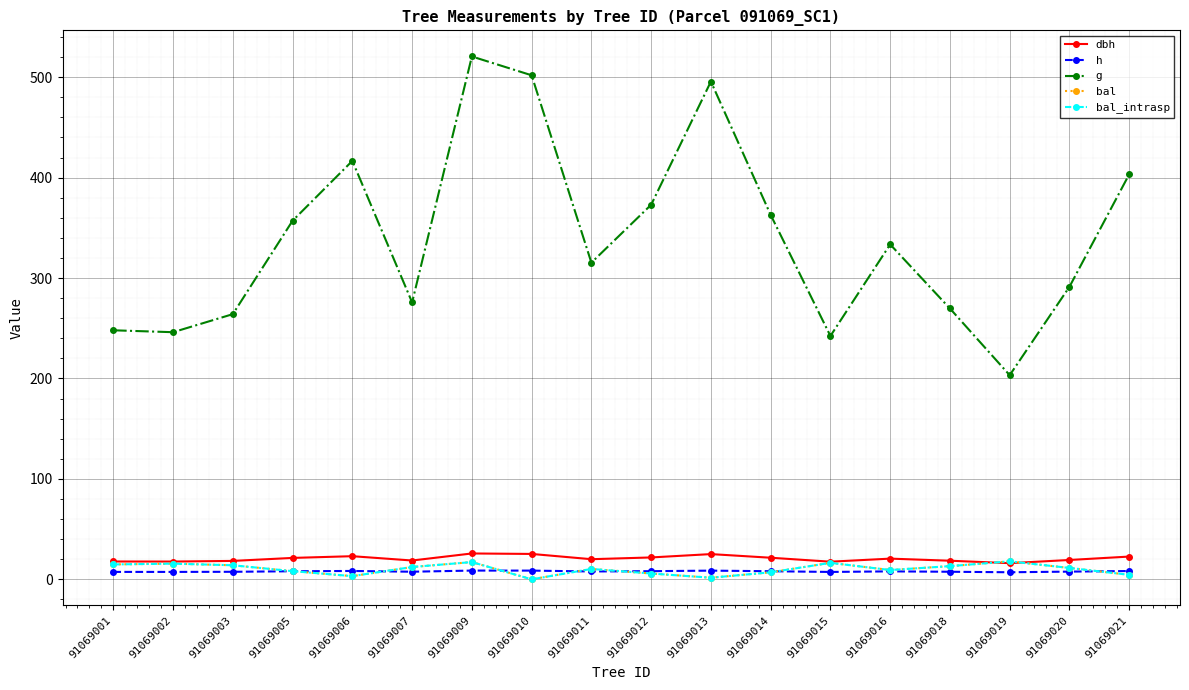

The dbh series shows 12.2 at 91069006. True or false?

False